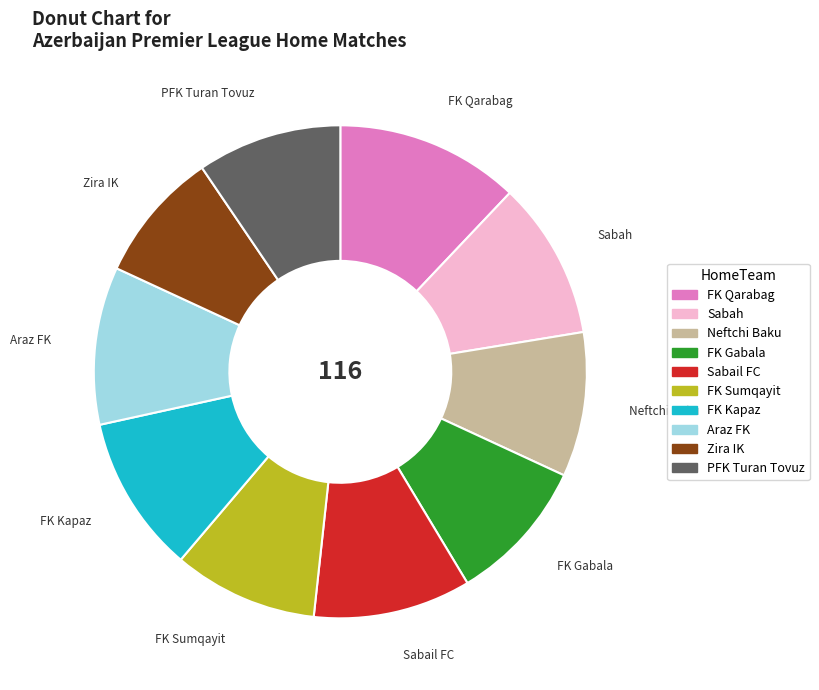

What is the smallest slice in the pie chart?

Zira IK